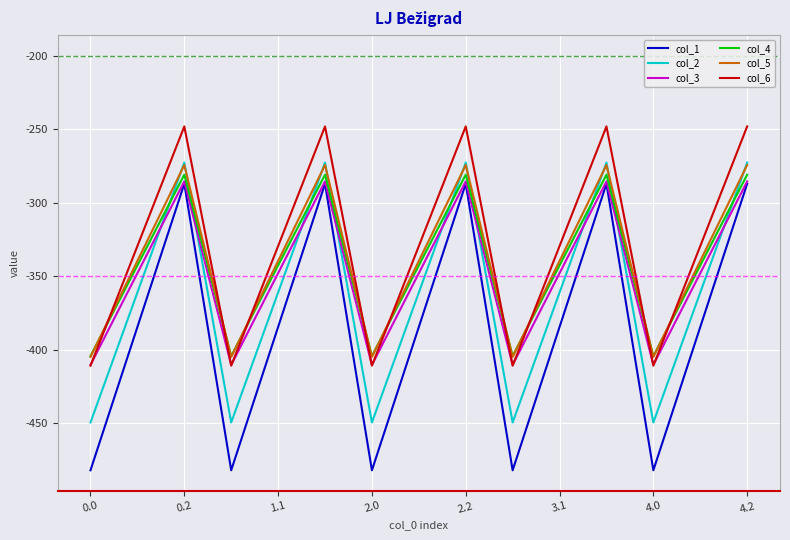

What is the difference between the second highest and minimum values in the col_3 series?

124.8